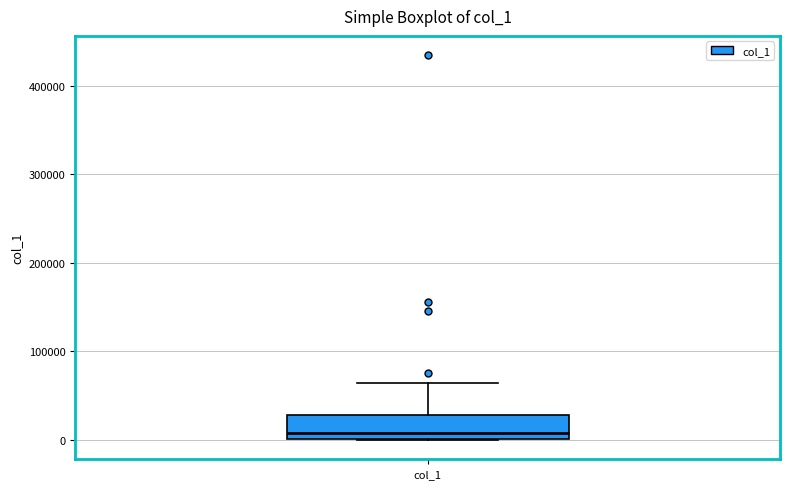

Where does the upper whisker of the box for col_1 end on the y-axis? The values are not printed on the chart, so give them approximately, as read against the axis.

60000